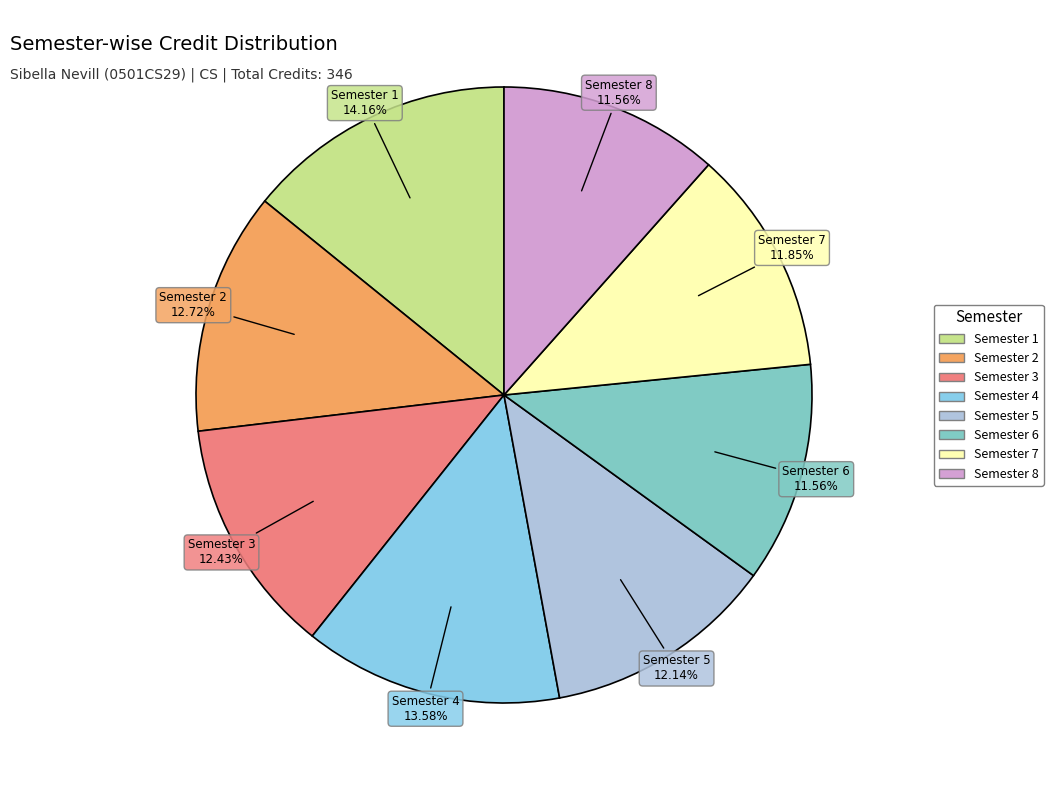

Is it true that Semester 6 is 12% of the pie?

True